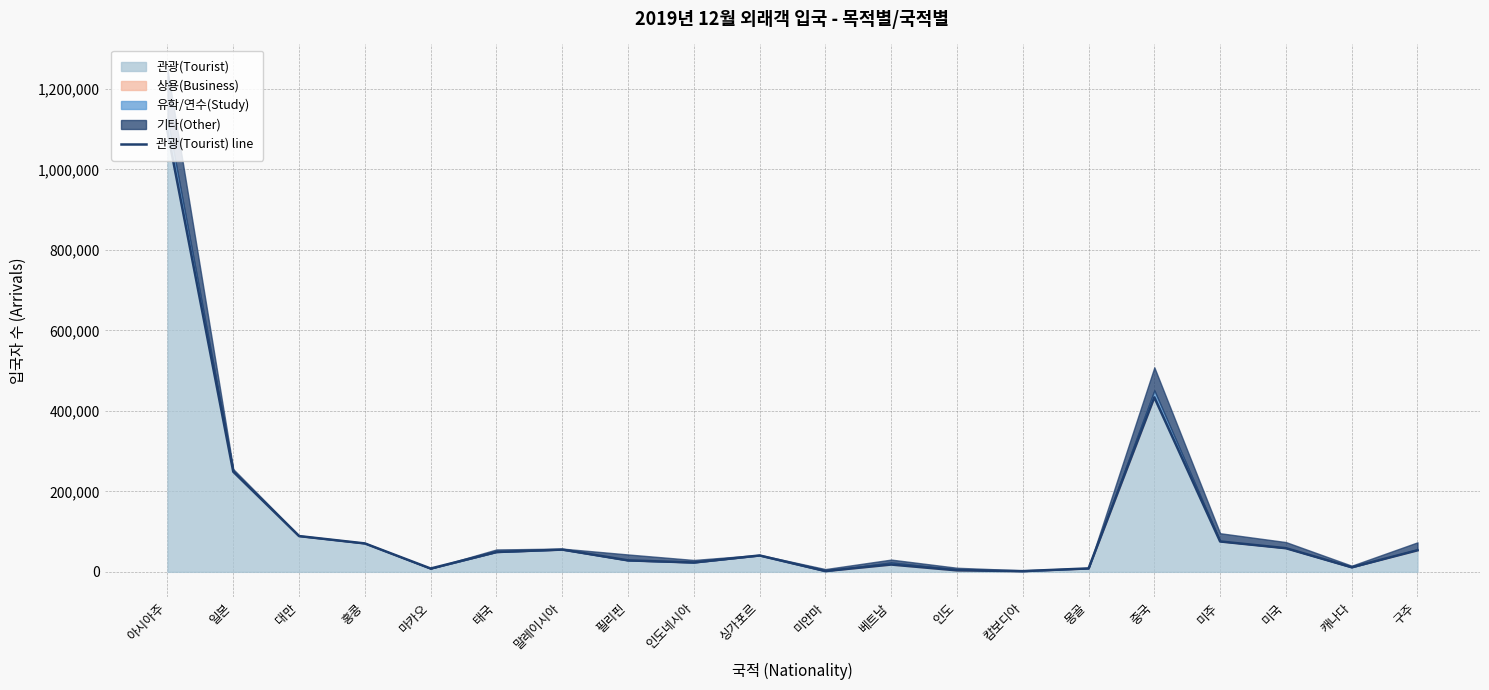

Which has a higher value, 베트남 or 마카오?

베트남